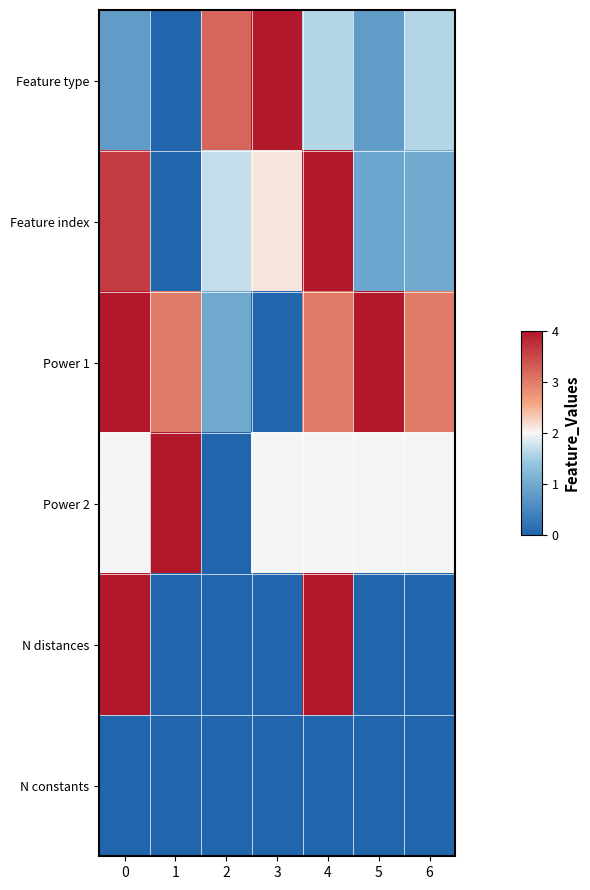

Which series has the largest total across all categories?

Power 1